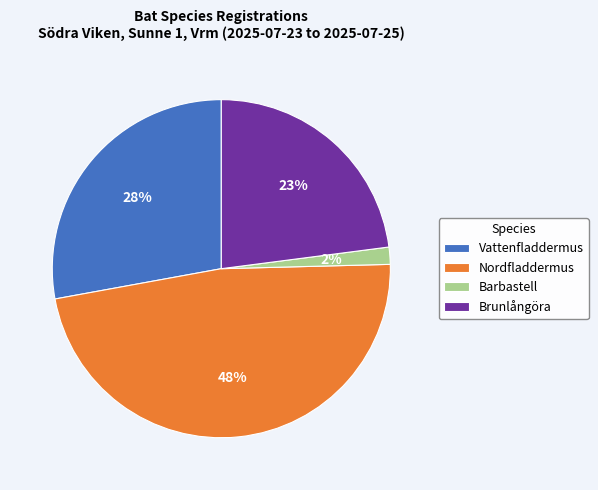

Rank the categories by value from lowest to highest.

Barbastell, Brunlångöra, Vattenfladdermus, Nordfladdermus